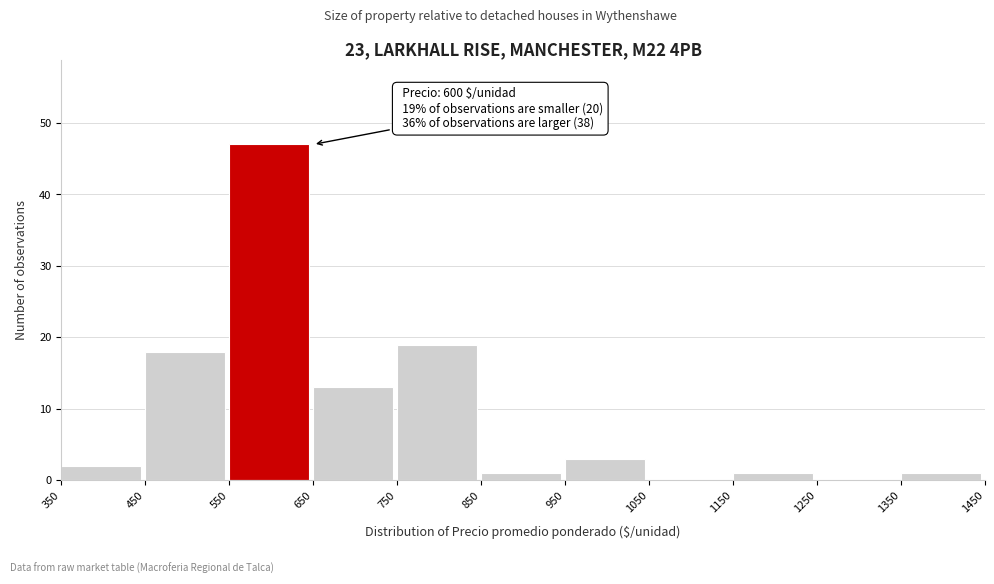

Which range on the x-axis has the tallest bar?

550 to 650